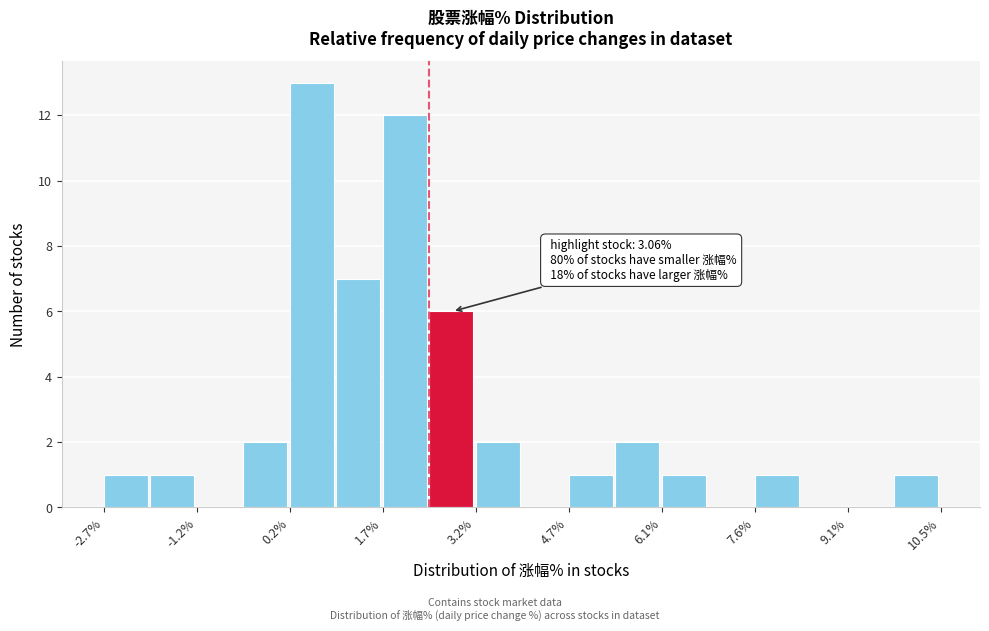

Around what value on the x-axis is the tallest bar? Give the approximate position of its centre, as read against the axis.

0.6